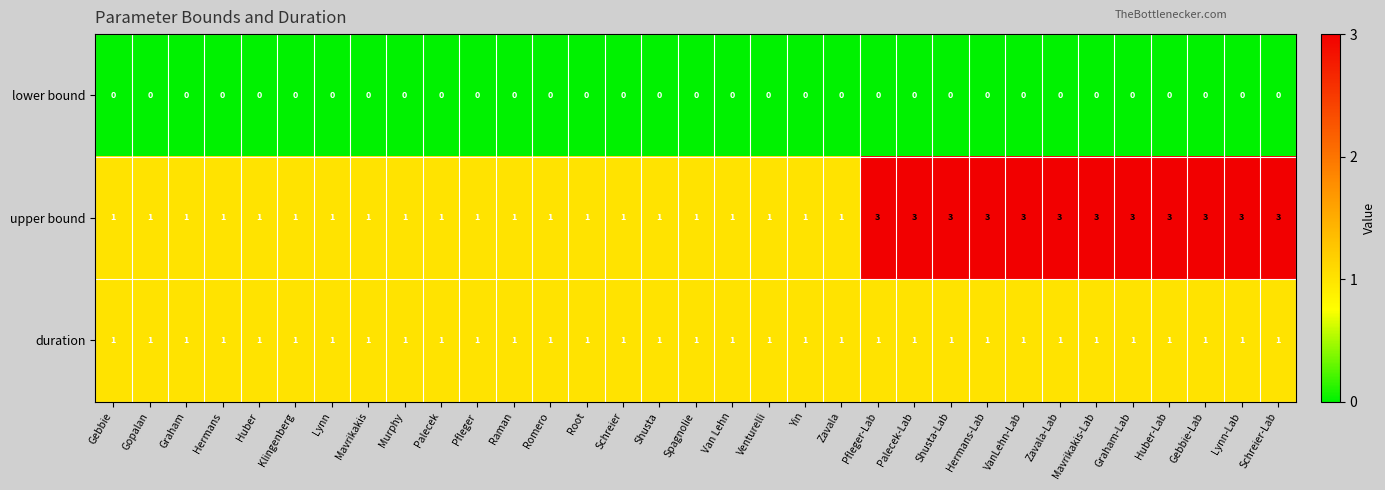

Read the upper bound value at Gebbie-Lab.

3